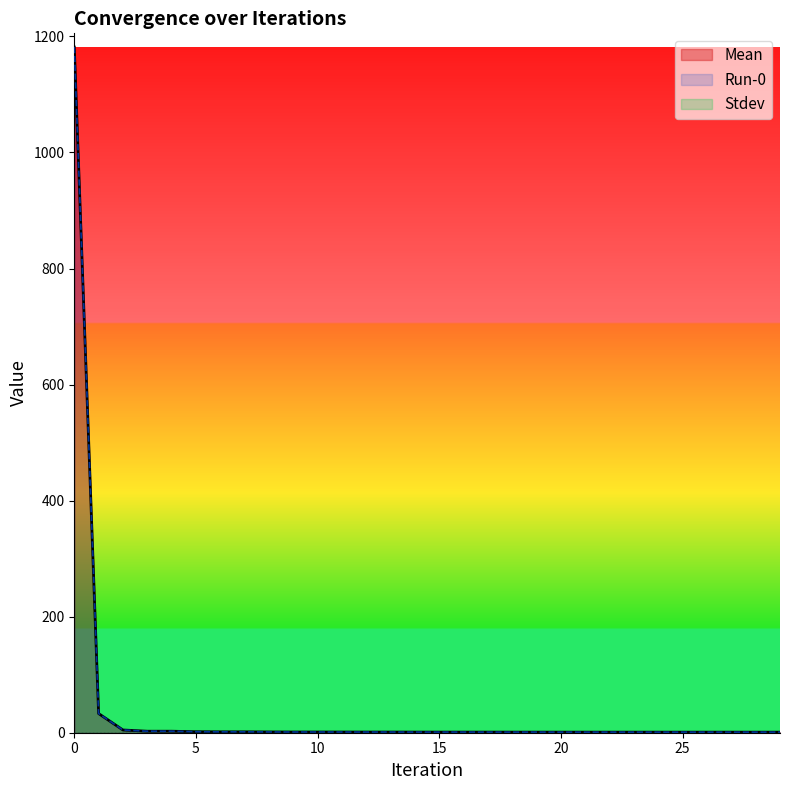

Does the chart display data point markers on the line(s)?

No